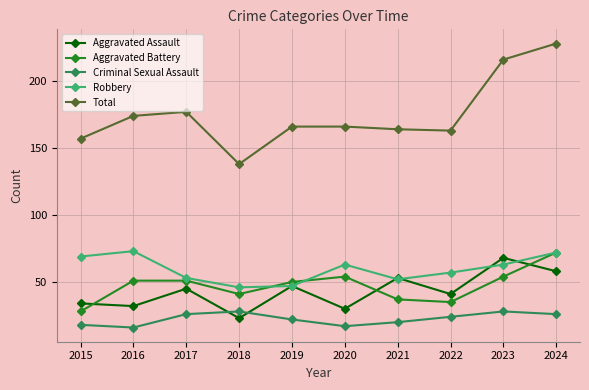

What is the value of the Aggravated Battery point at the 9th from the left?

54